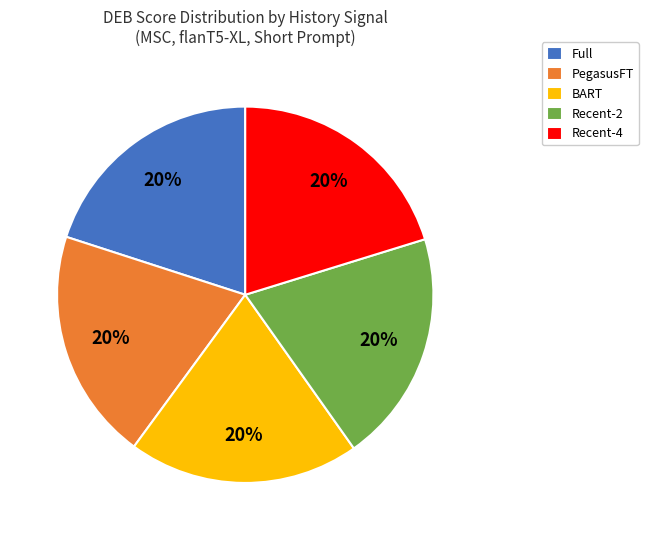

To the nearest percent, what is the average slice percentage?

20%